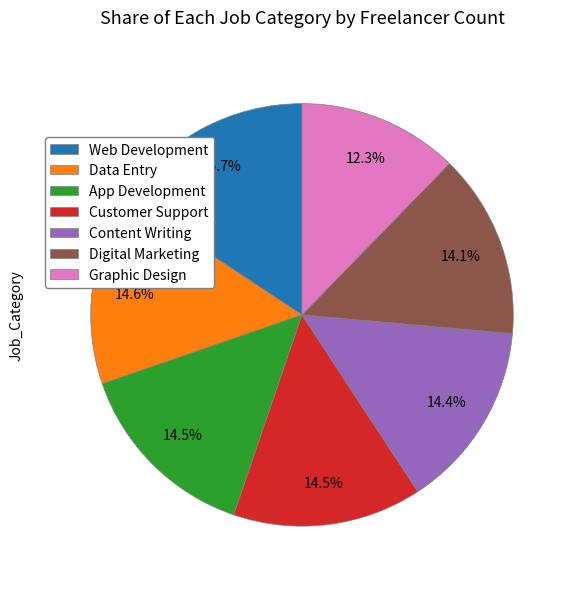

Which slice is the largest?

Web Development